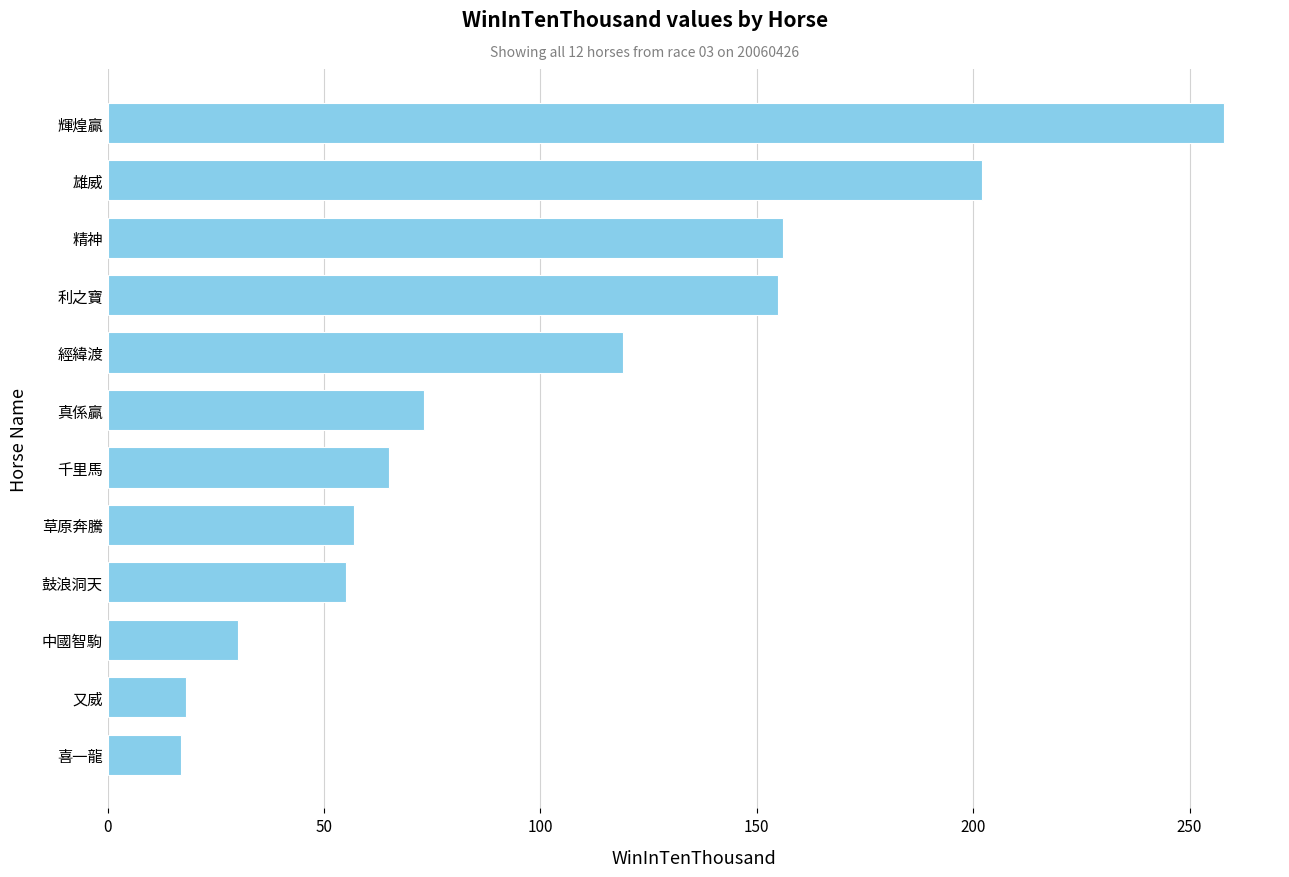

Which has a higher value, 鼓浪洞天 or 輝煌贏?

輝煌贏